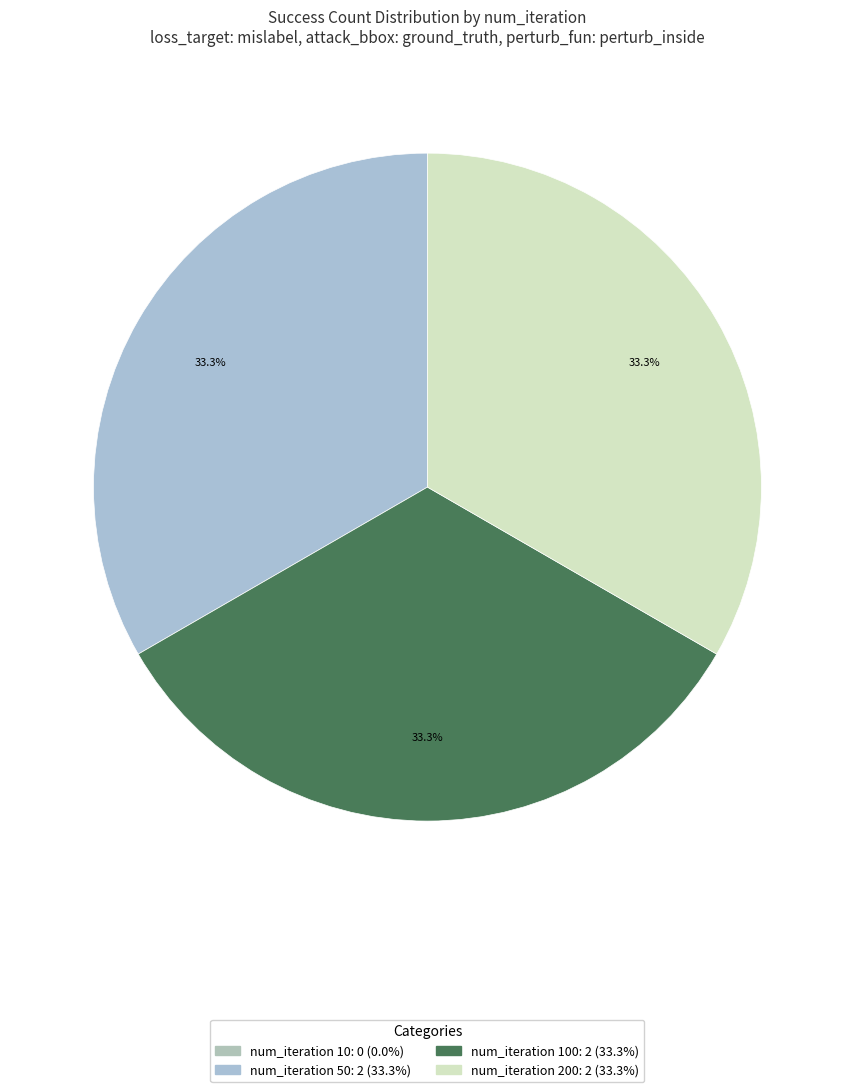

How many slices are in this pie chart?

4